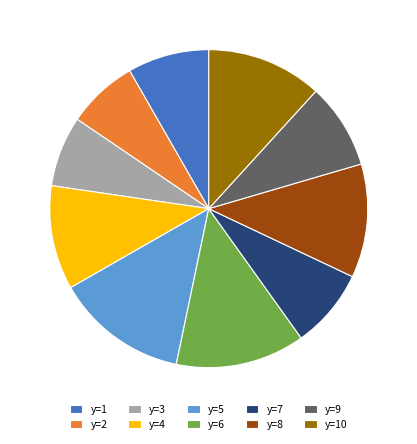

True or false: y=4 accounts for 4% of the total.

False